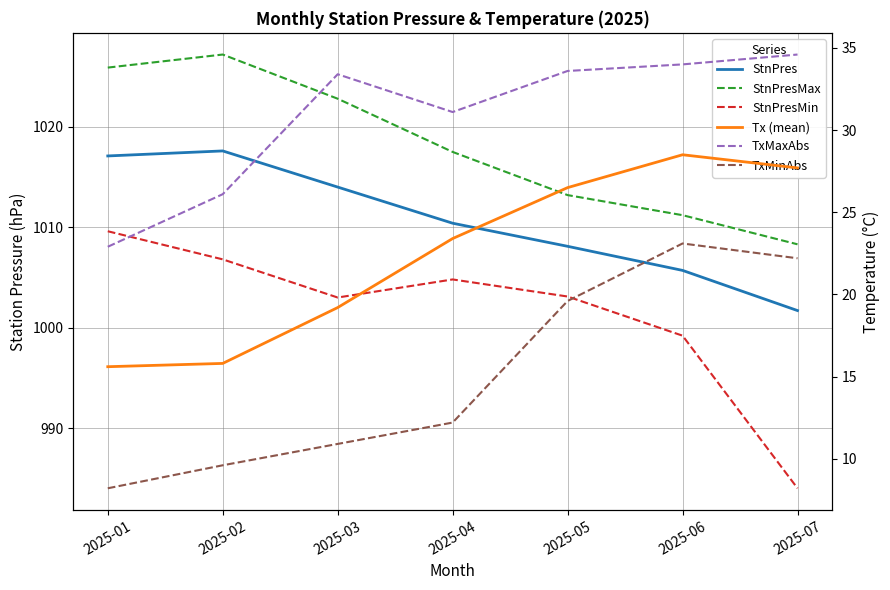

What is the approximate value of TxMinAbs at 2025-01?

8.2